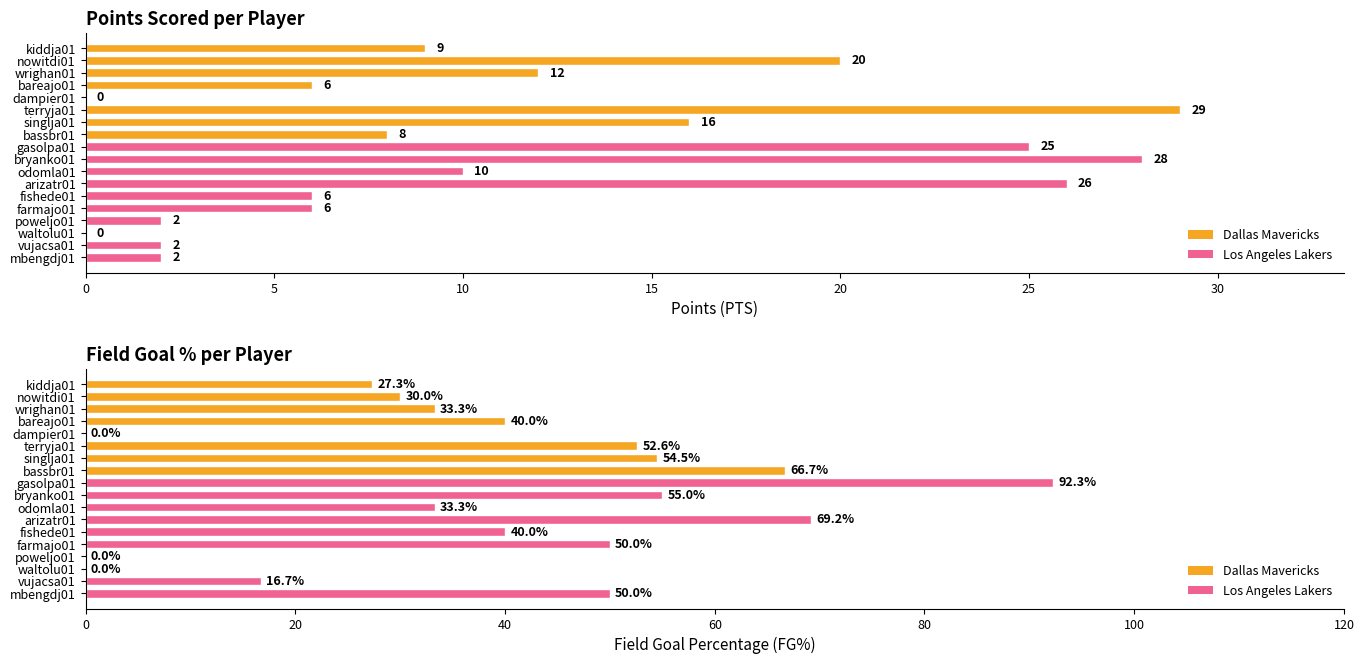

Which has a higher value, bareajo01 or fishede01?

bareajo01